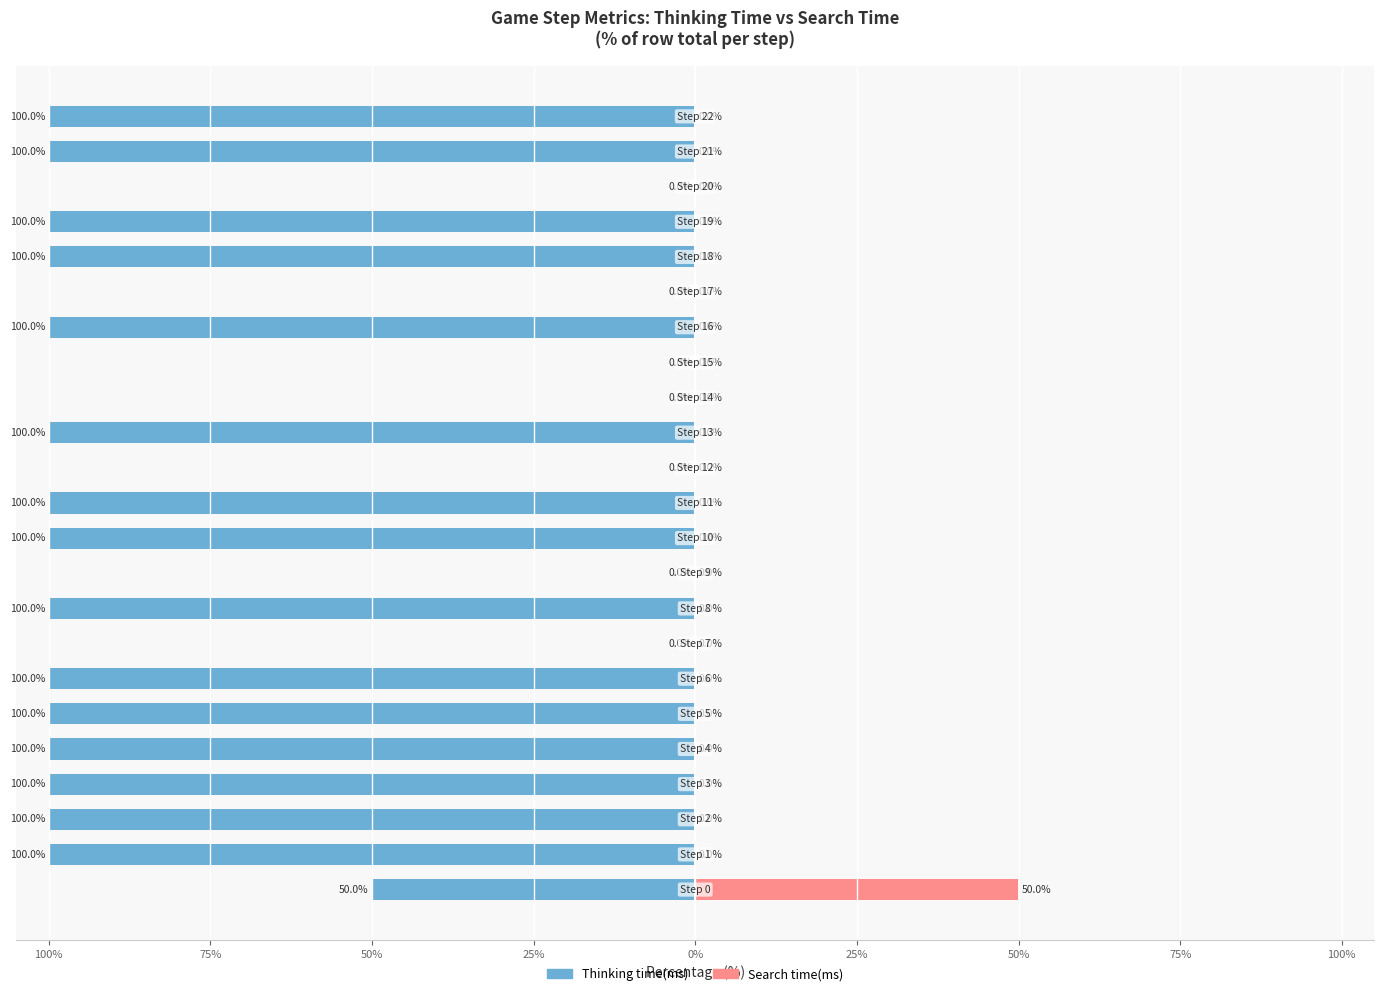

True or false: Search time(ms) has a value of 29.3 at 50%.

False